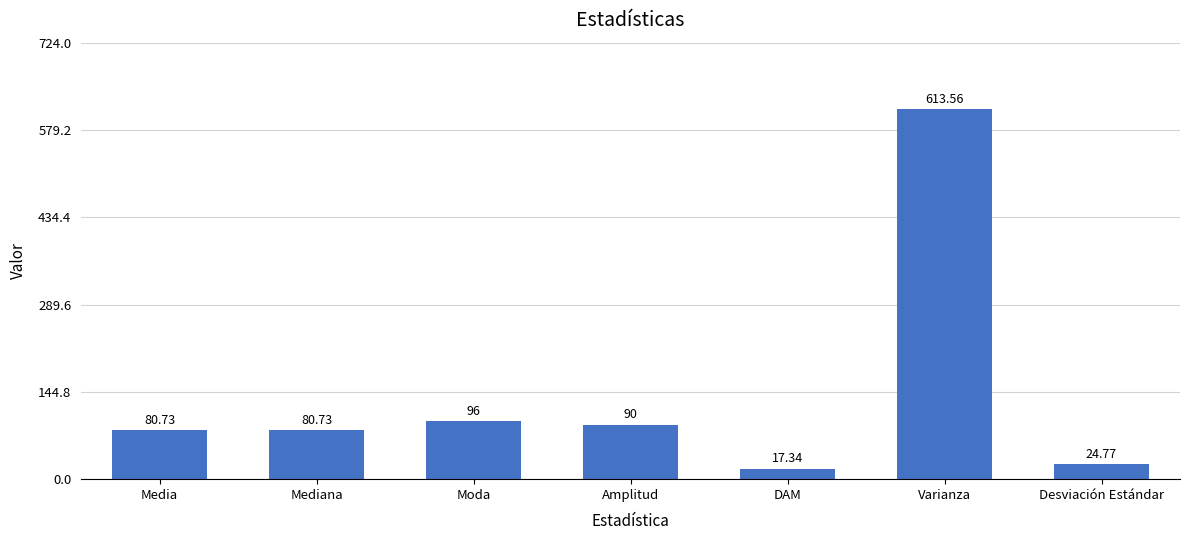

How many categories are shown in the chart?

7